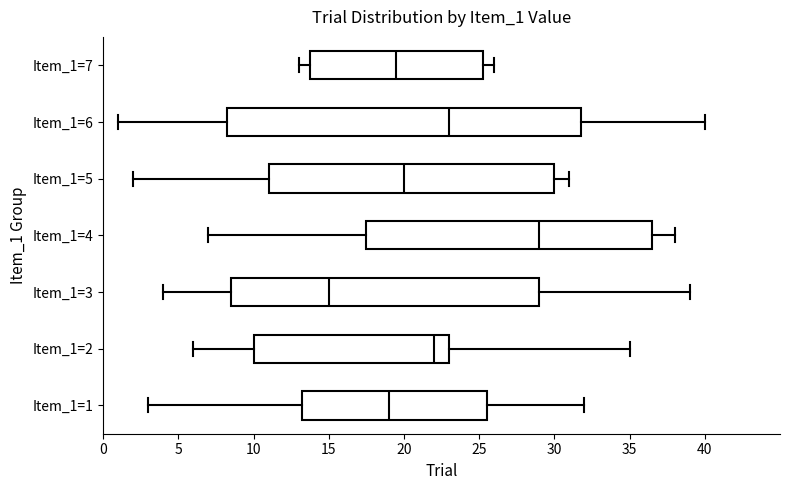

Which box has the furthest to the right median line?

Item_1=4